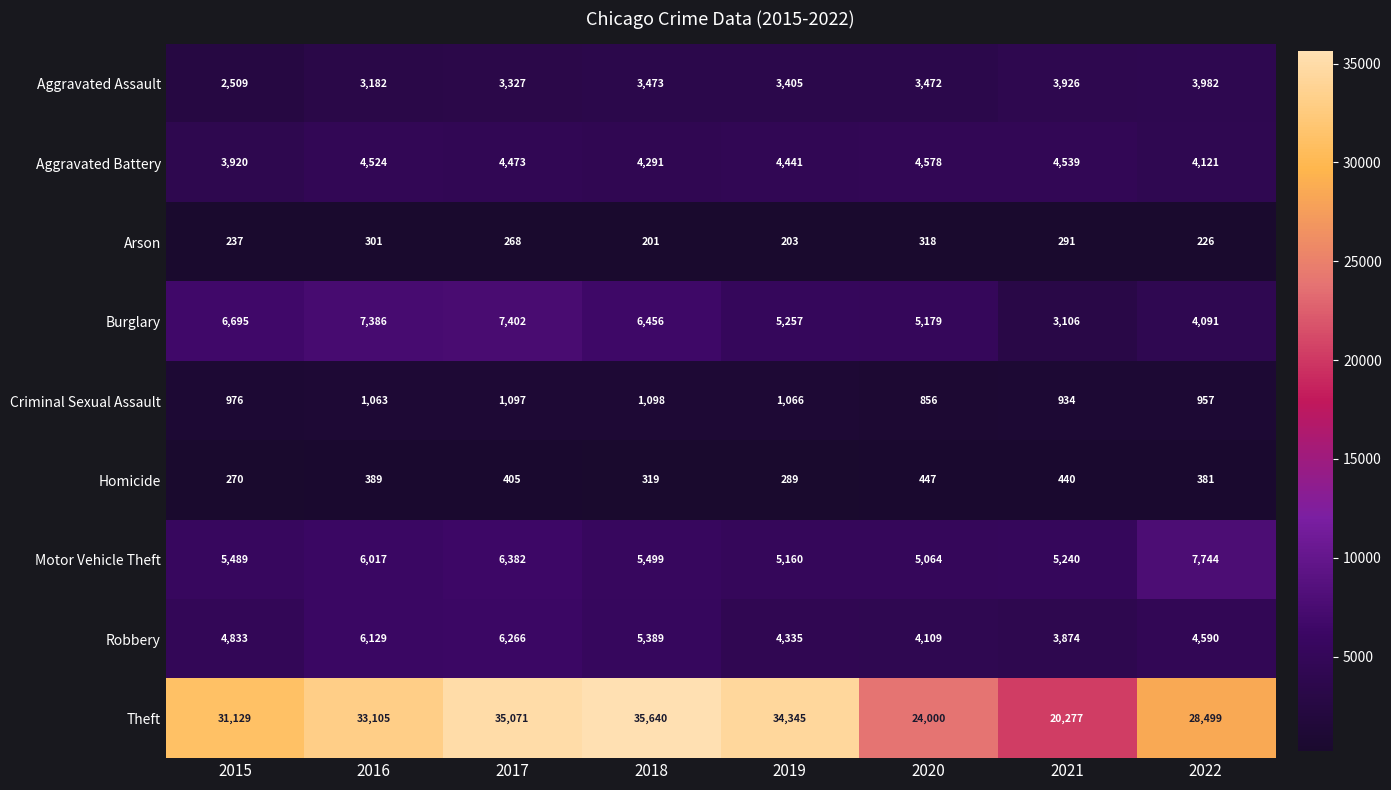

Where does the Aggravated Battery series first go above 4473?

2016